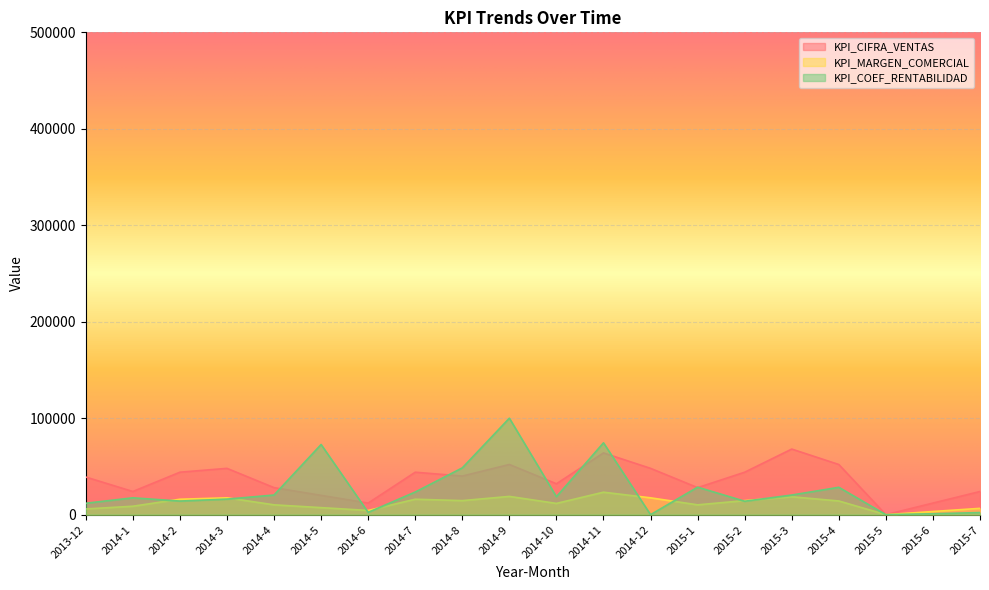

Rank the series by their maximum value, from lowest to highest.

KPI_MARGEN_COMERCIAL, KPI_CIFRA_VENTAS, KPI_COEF_RENTABILIDAD